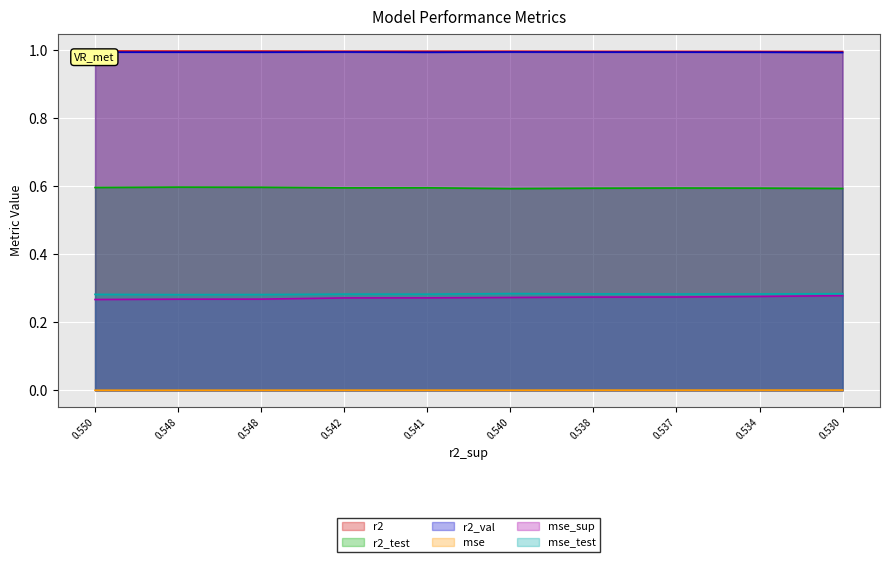

In r2_test, how many points are lower than both neighbors (excluding endpoints)?

2